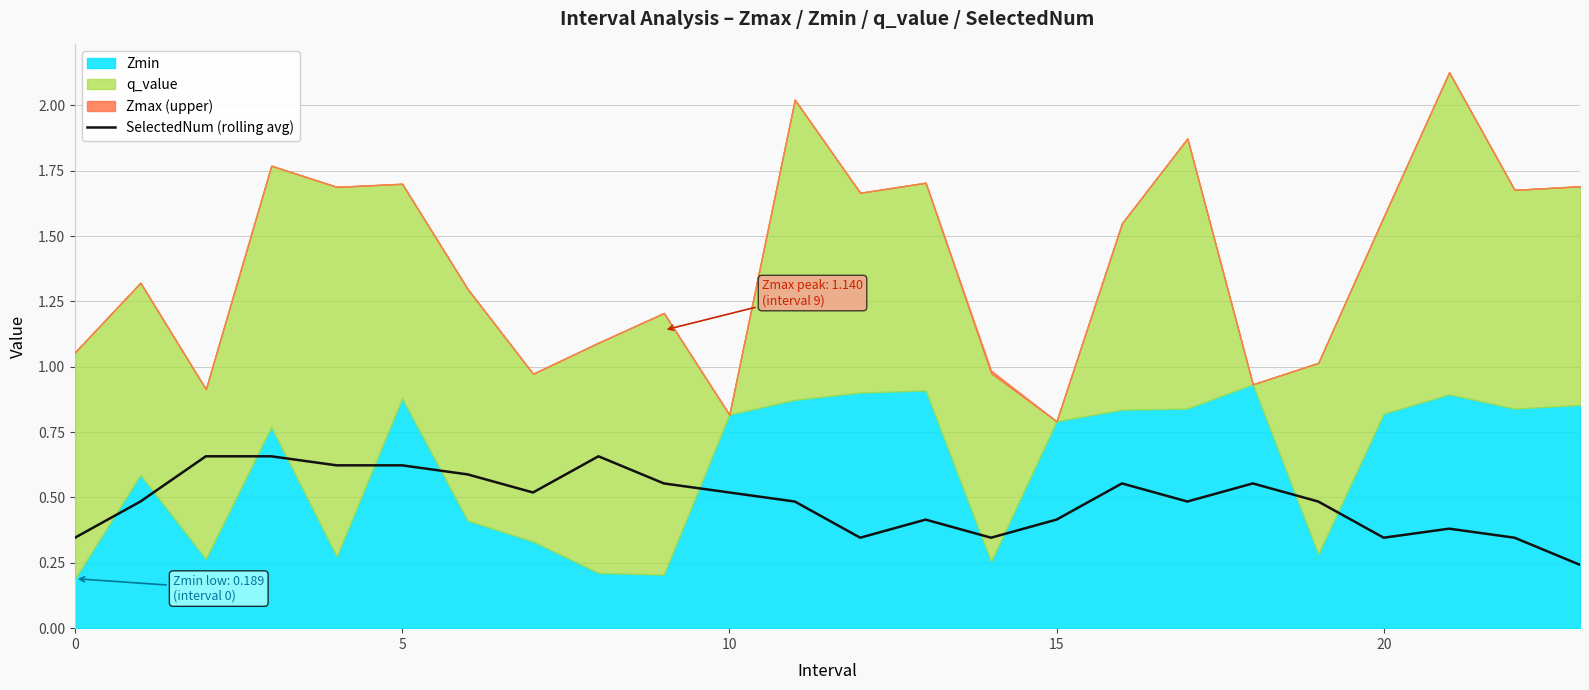

How many lines are shown in the chart?

1